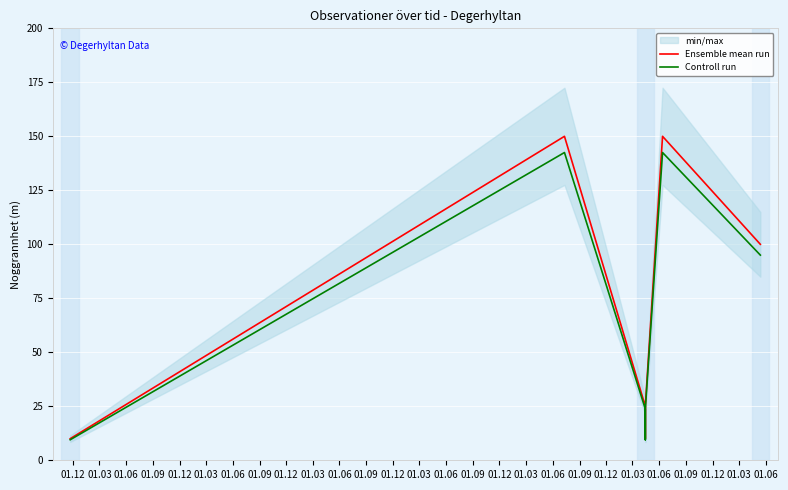

The value of Ensemble mean run at 01.12 is 12.0. True or false?

False